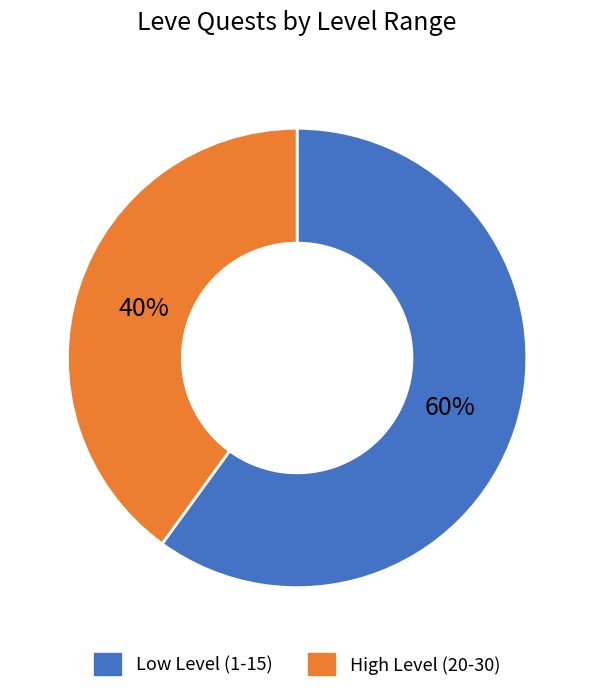

Which has a higher value, Low Level (1-15) or High Level (20-30)?

Low Level (1-15)